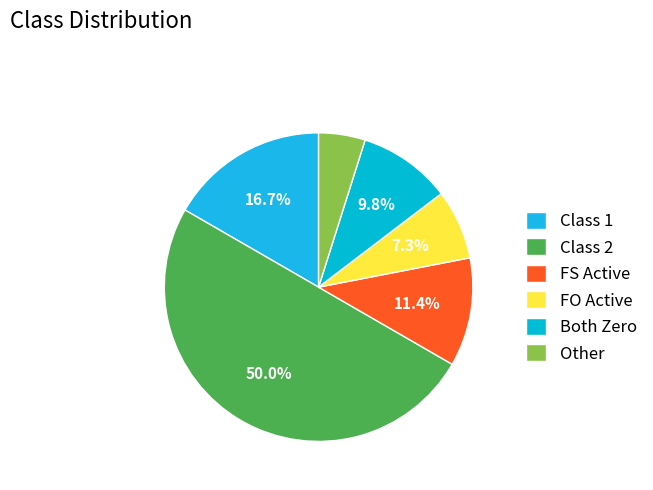

How many slices are in this pie chart?

6